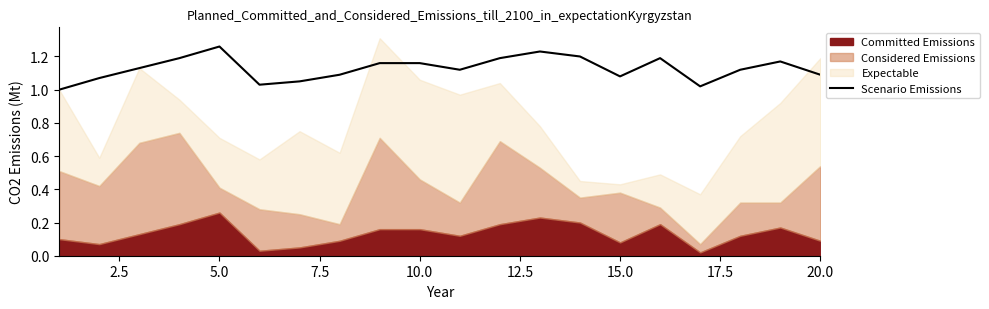

Does the chart have visible grid lines?

No